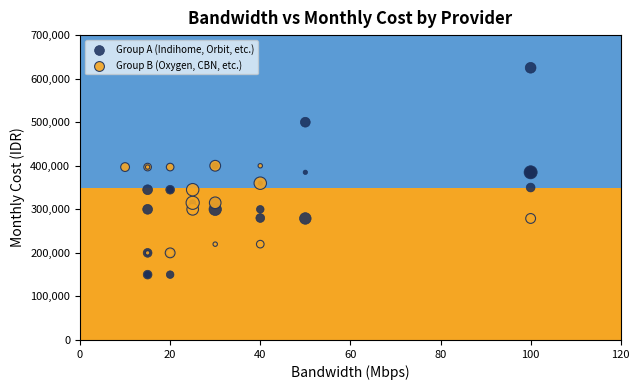

Which series contains the lowest Y value?

Group A (Indihome, Orbit, etc.)